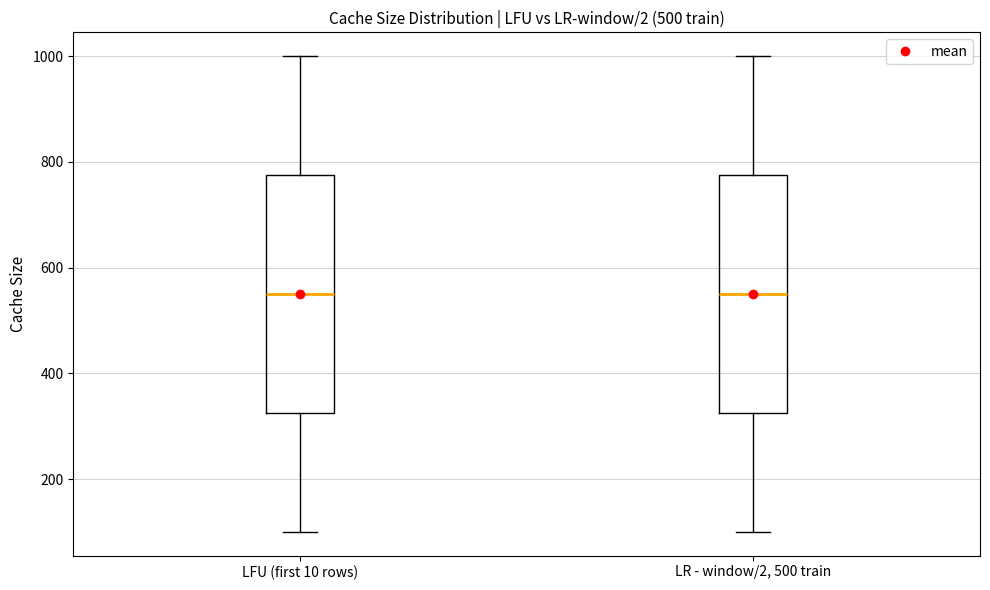

Where is the upper edge of the box for LFU (first 10 rows) on the y-axis? The values are not printed on the chart, so give them approximately, as read against the axis.

780